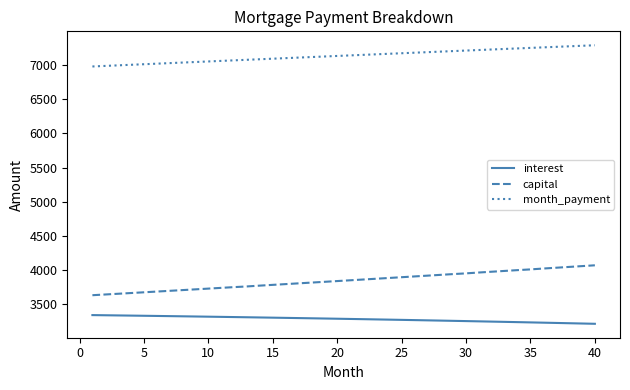

Which series has the largest total across all categories?

month_payment